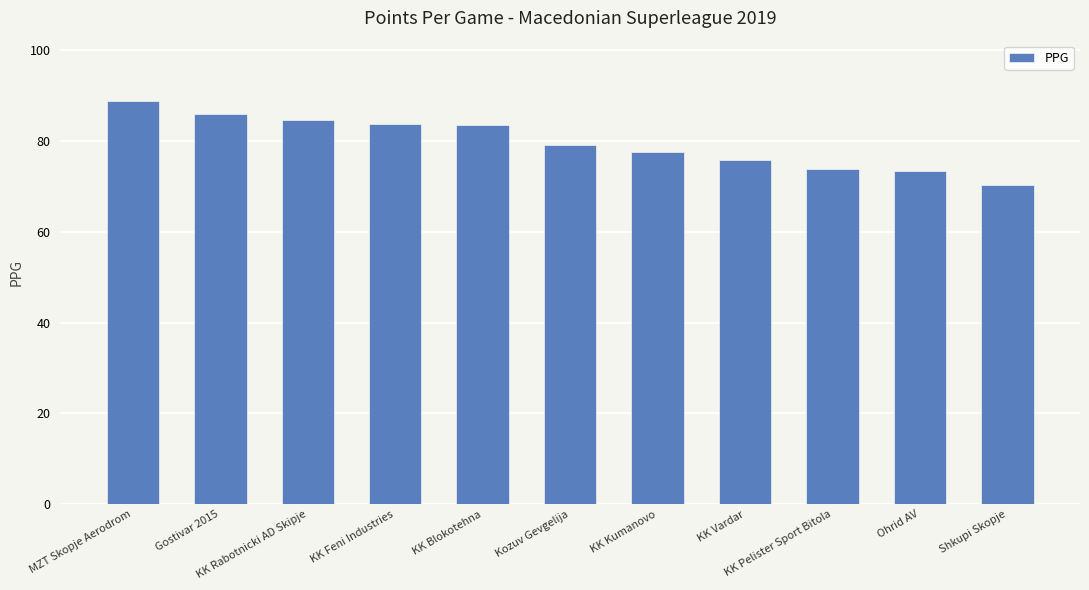

Approximately how many times larger is the value at KK Feni Industries compared to KK Pelister Sport Bitola?

1.1